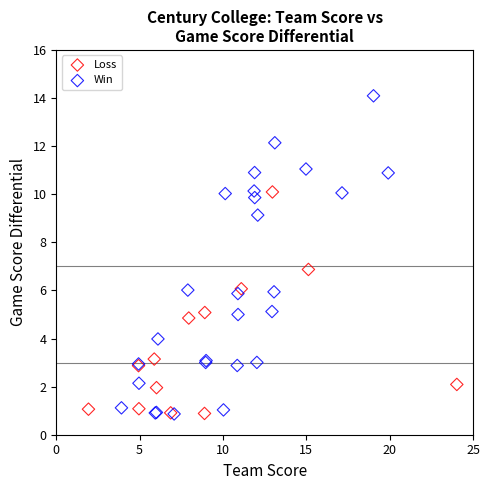

Which series contains the highest Y value?

Win